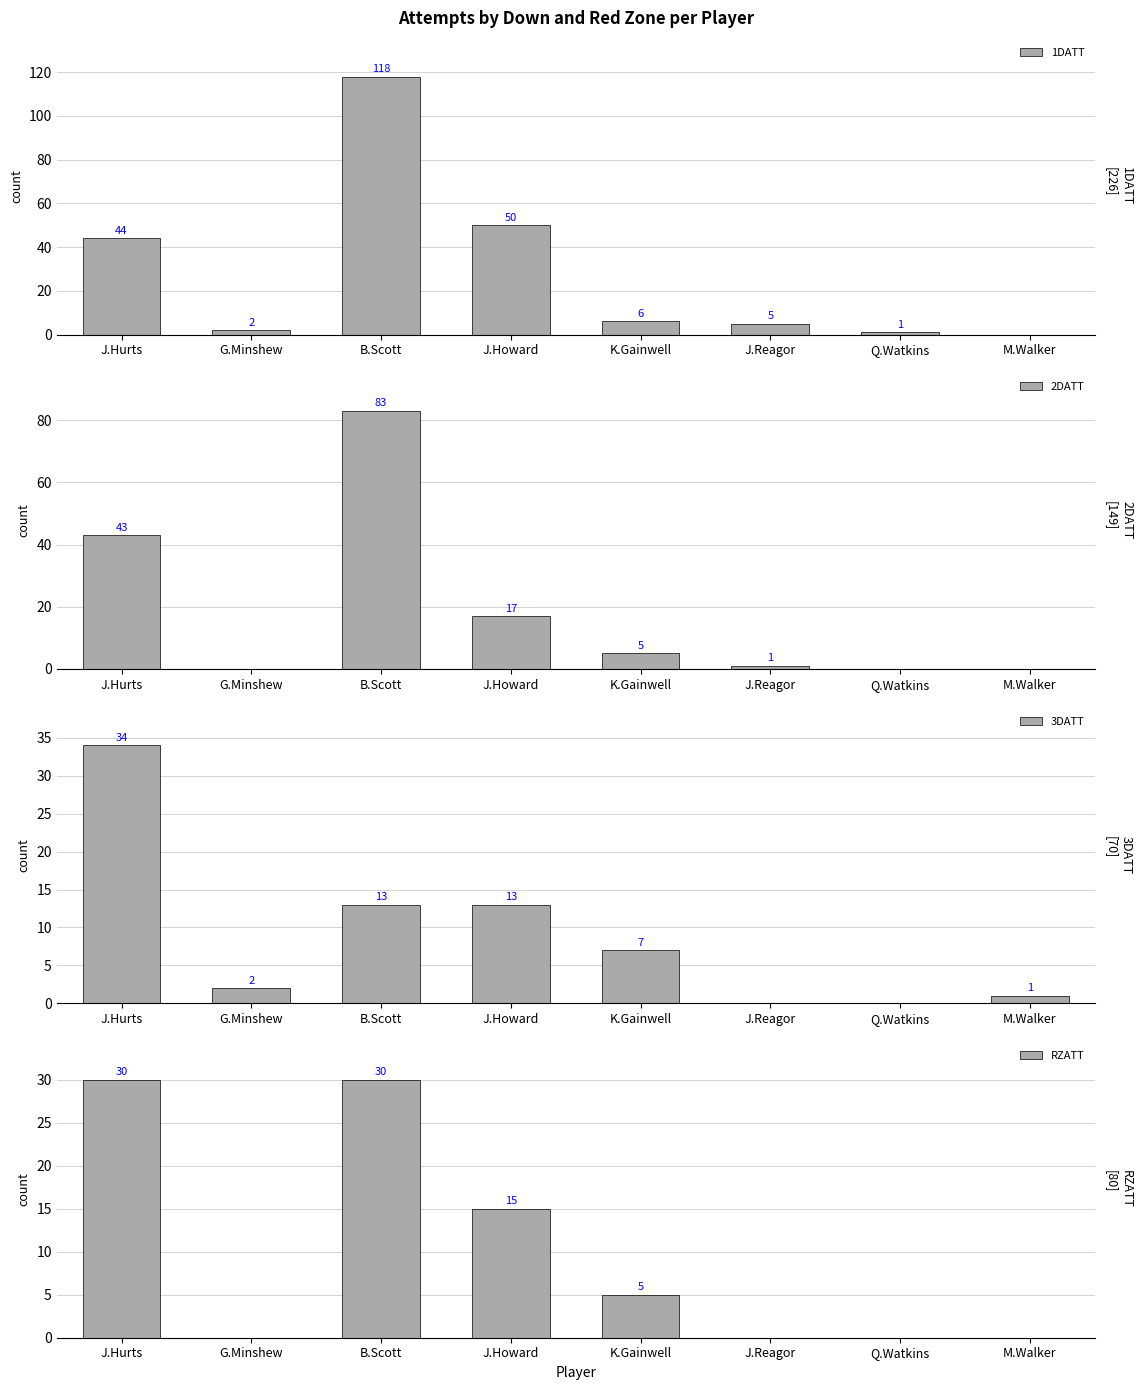

Are the bars grouped side by side (vs. stacked)?

Yes